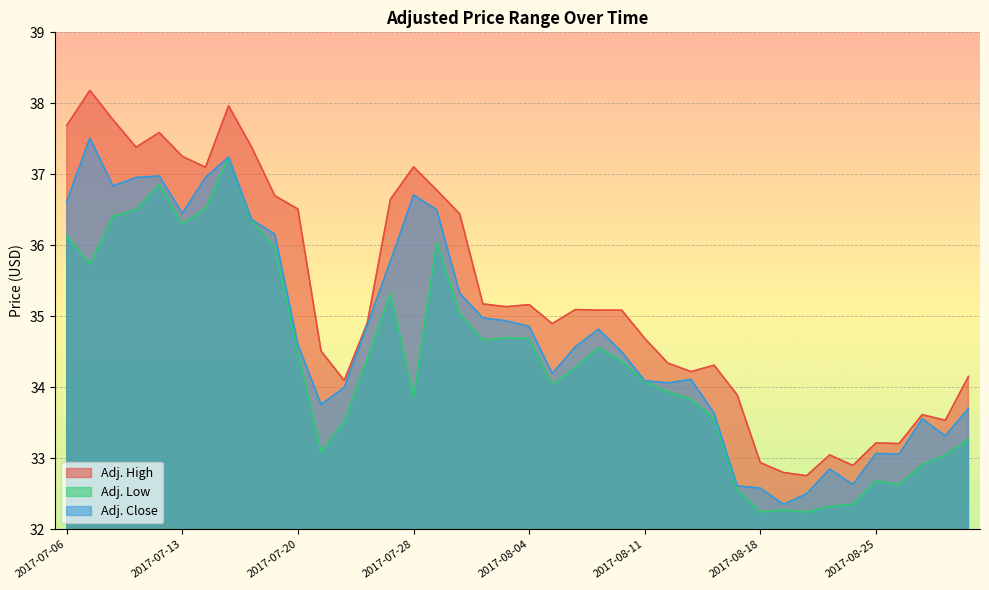

Which label corresponds to the smallest value in the chart?

2017-08-18